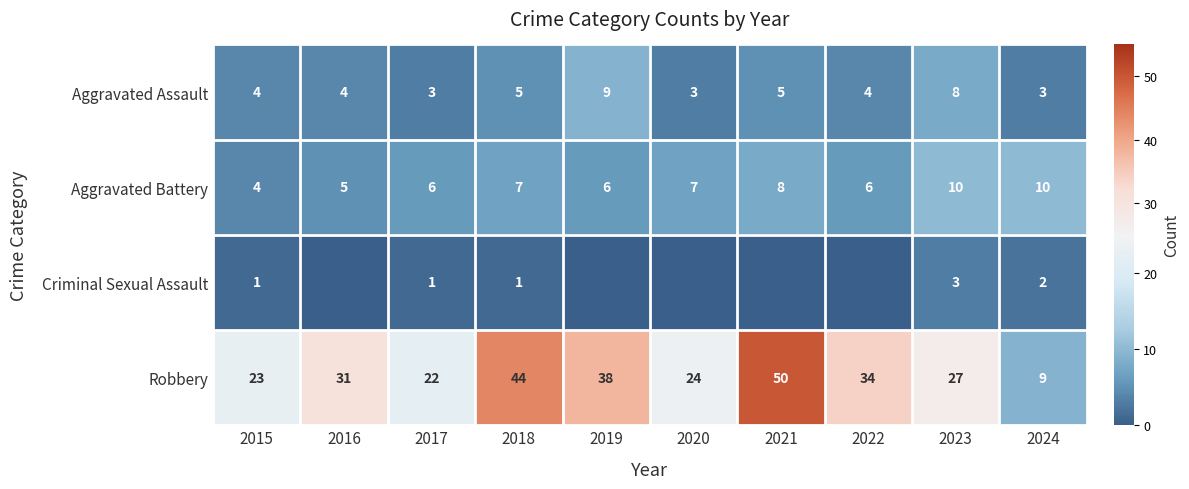

What is the difference between the maximum and minimum values in the Robbery series?

41